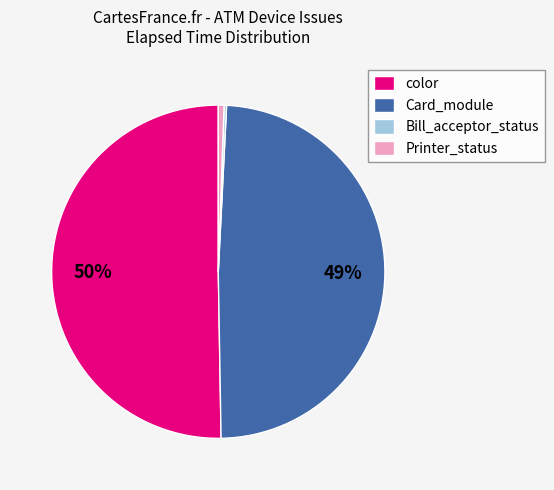

Is it true that Card_module is 49% of the pie?

True